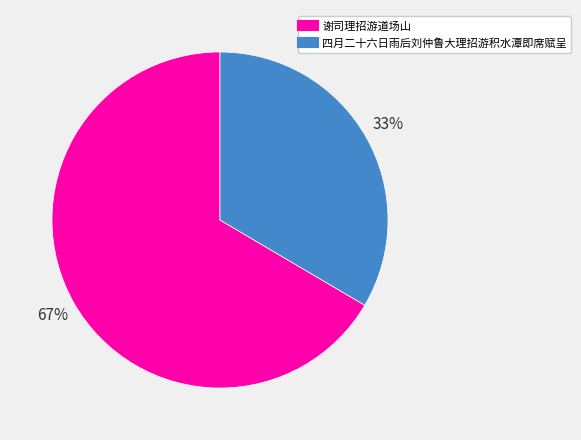

To the nearest percent, what is the average slice percentage?

50%